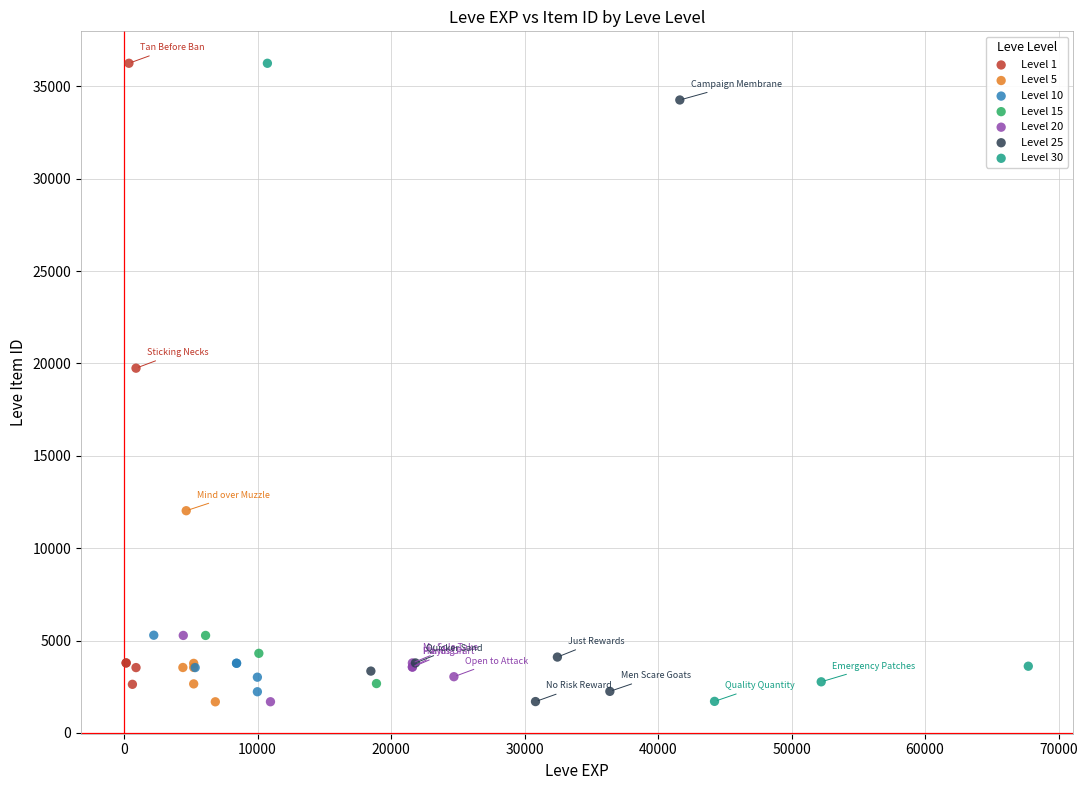

What are all the series names shown in the legend?

Level 1, Level 5, Level 10, Level 15, Level 20, Level 25, Level 30